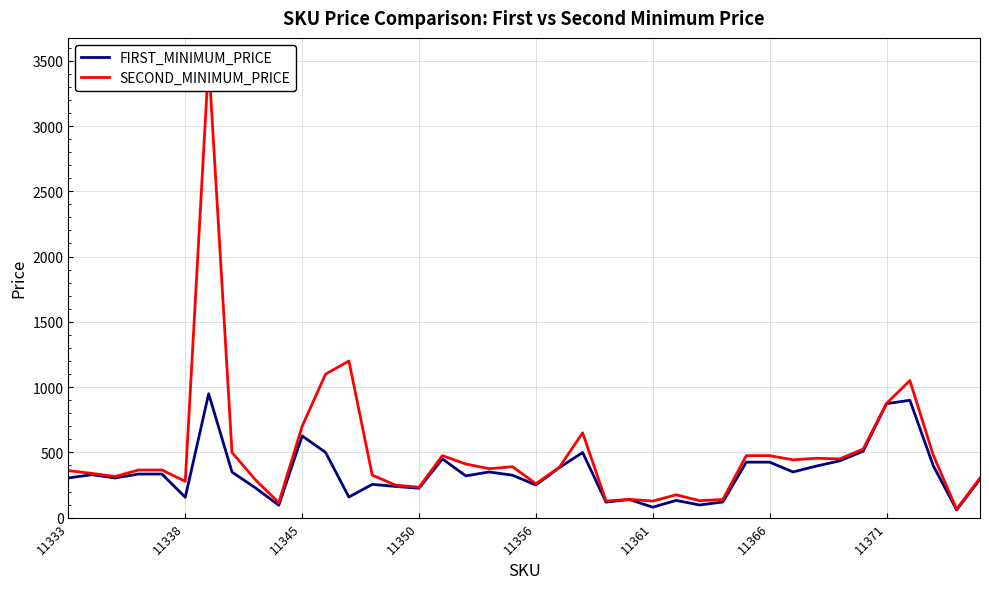

Which series has the largest total across all categories?

SECOND_MINIMUM_PRICE